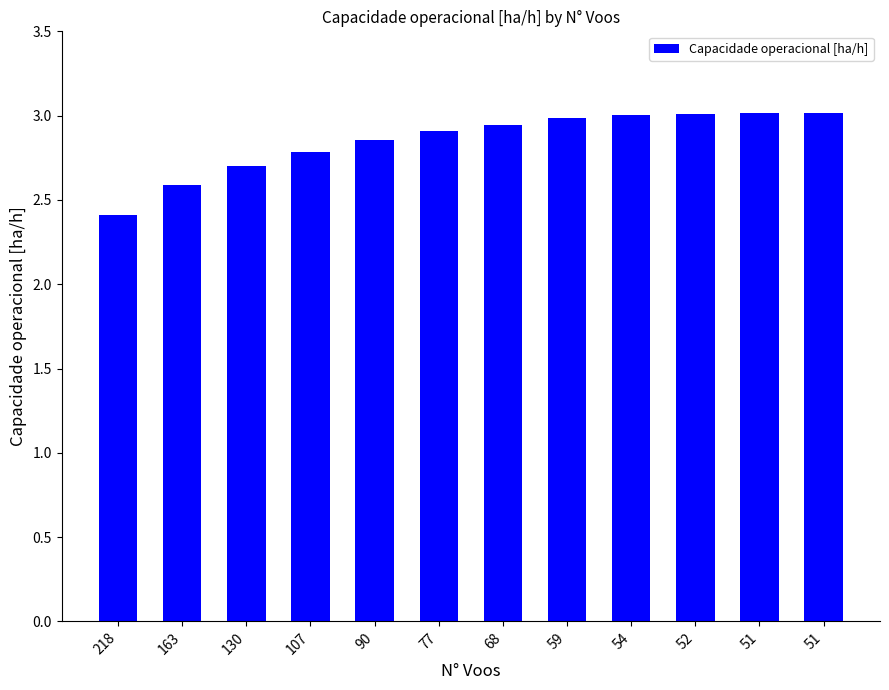

What is the value of the 7th bar from the left?

2.9